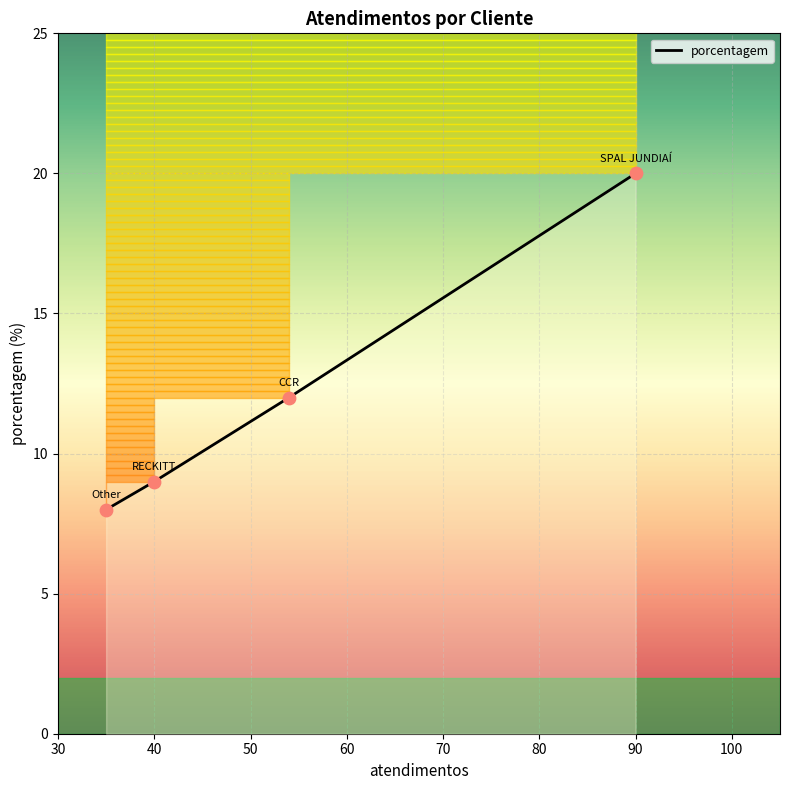

What is the change in value from SPAL JUNDIAÍ to RECKITT?

-11